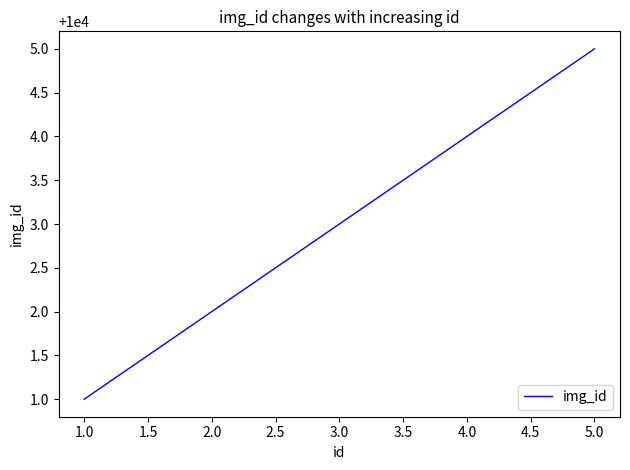

At which category does the chart reach its peak across all series?

5.0